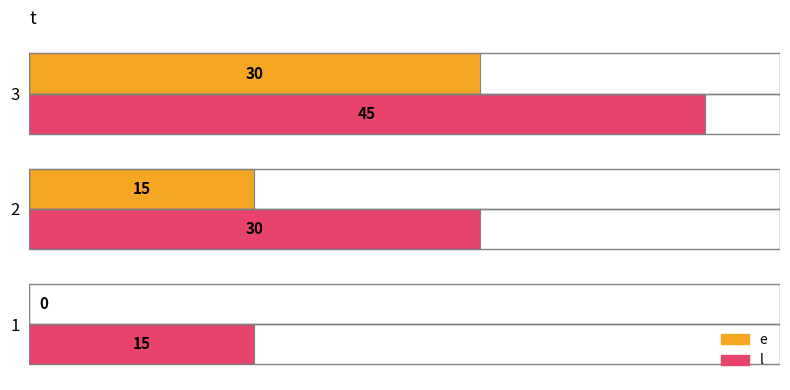

Which label corresponds to the largest value in the chart?

3